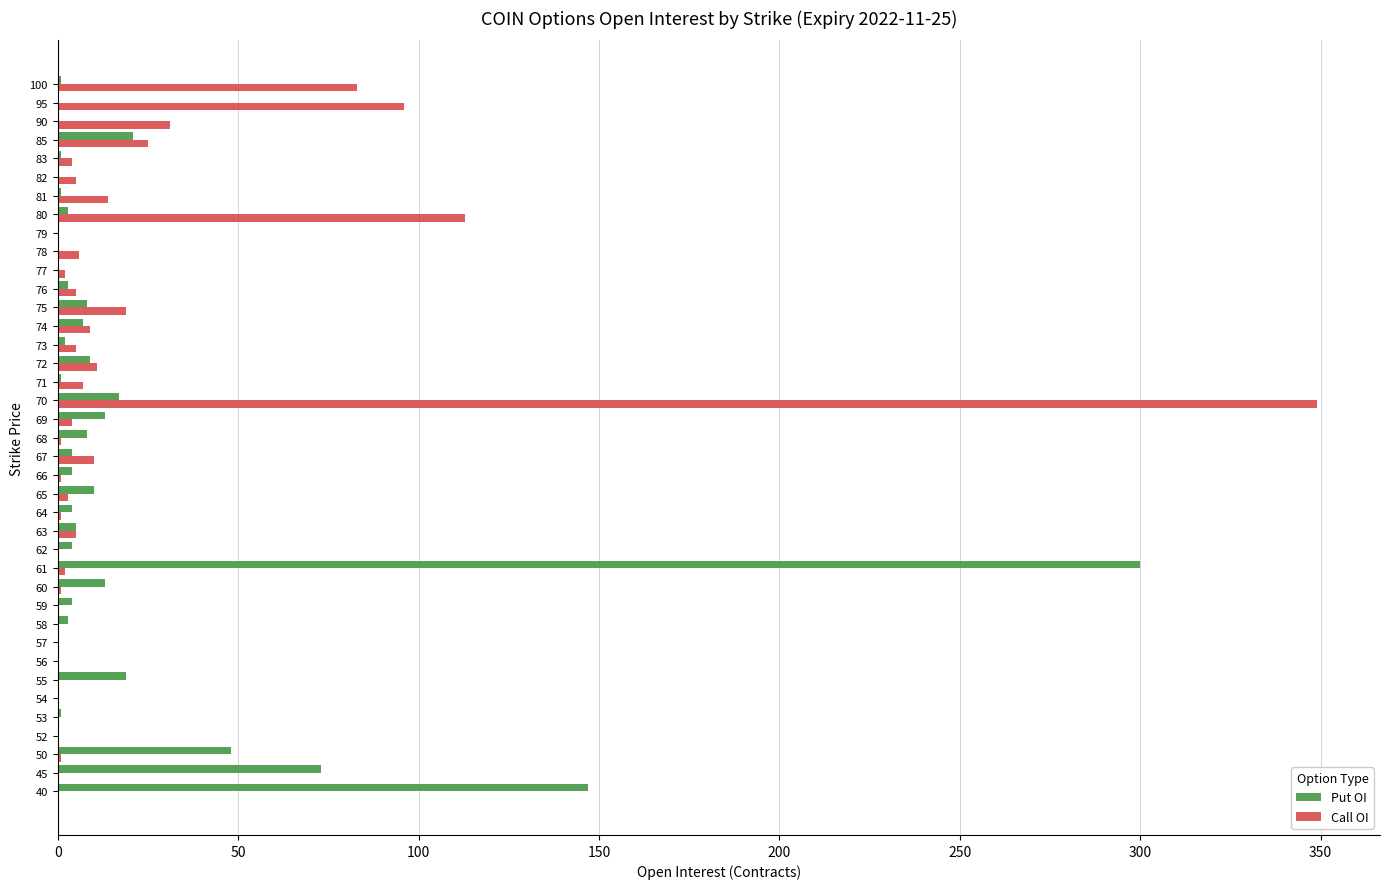

What is the greatest value displayed?

349